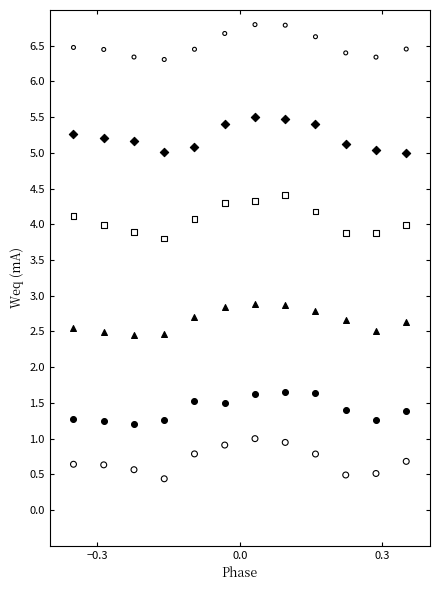

Across all data points, what is the range of X values (max minus min)?

0.7